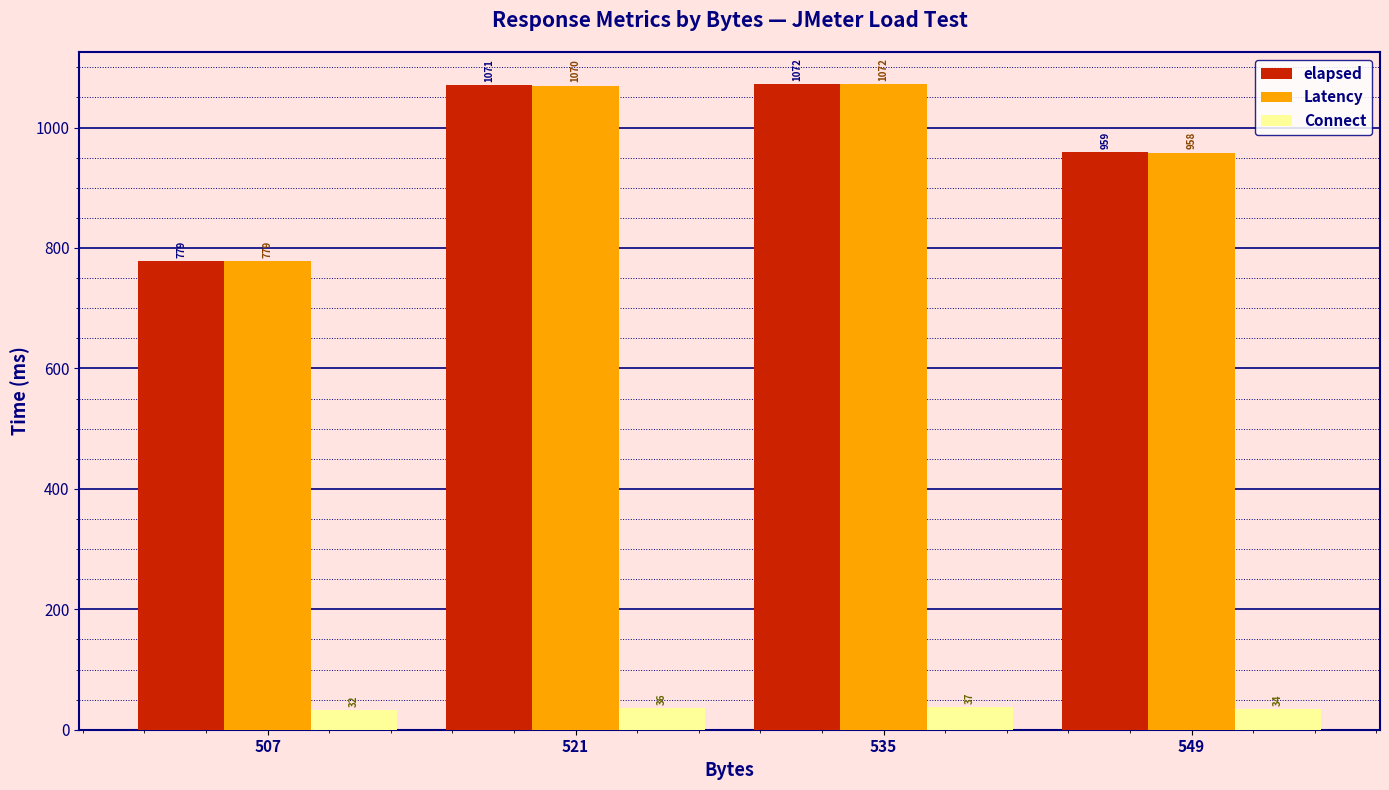

At 549, list the series in order from largest to smallest.

elapsed, Latency, Connect